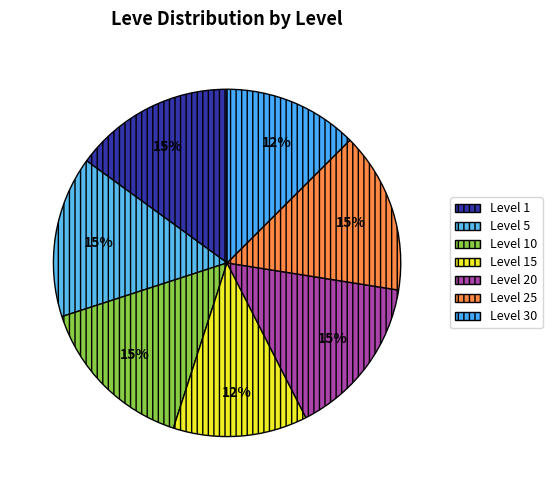

True or false: Level 10 accounts for 20% of the total.

False